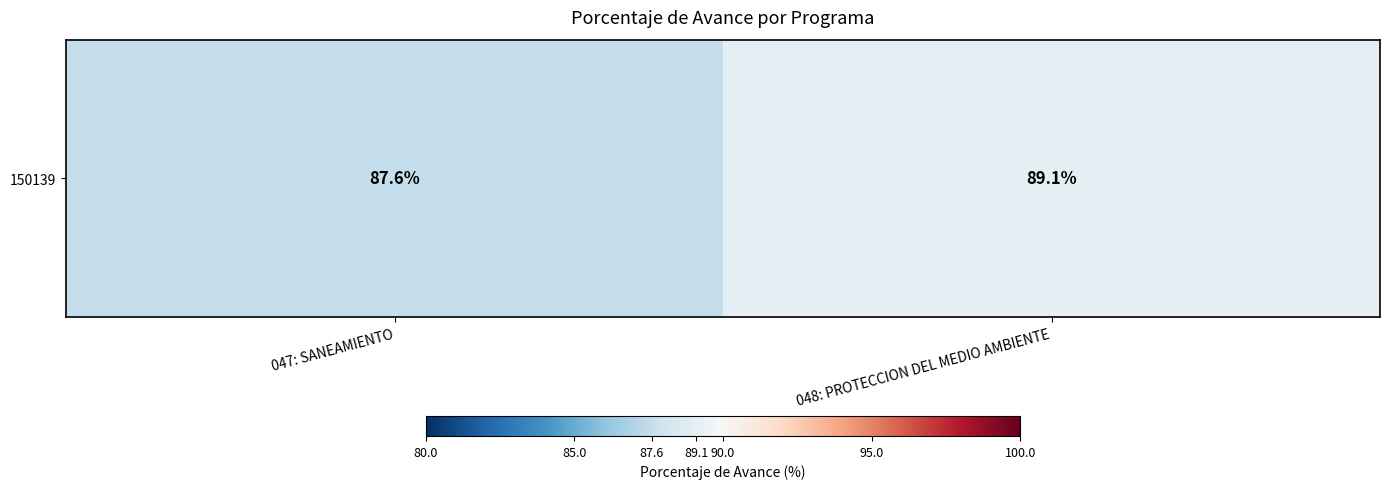

Where is the data nearest to the value 88?

047: SANEAMIENTO